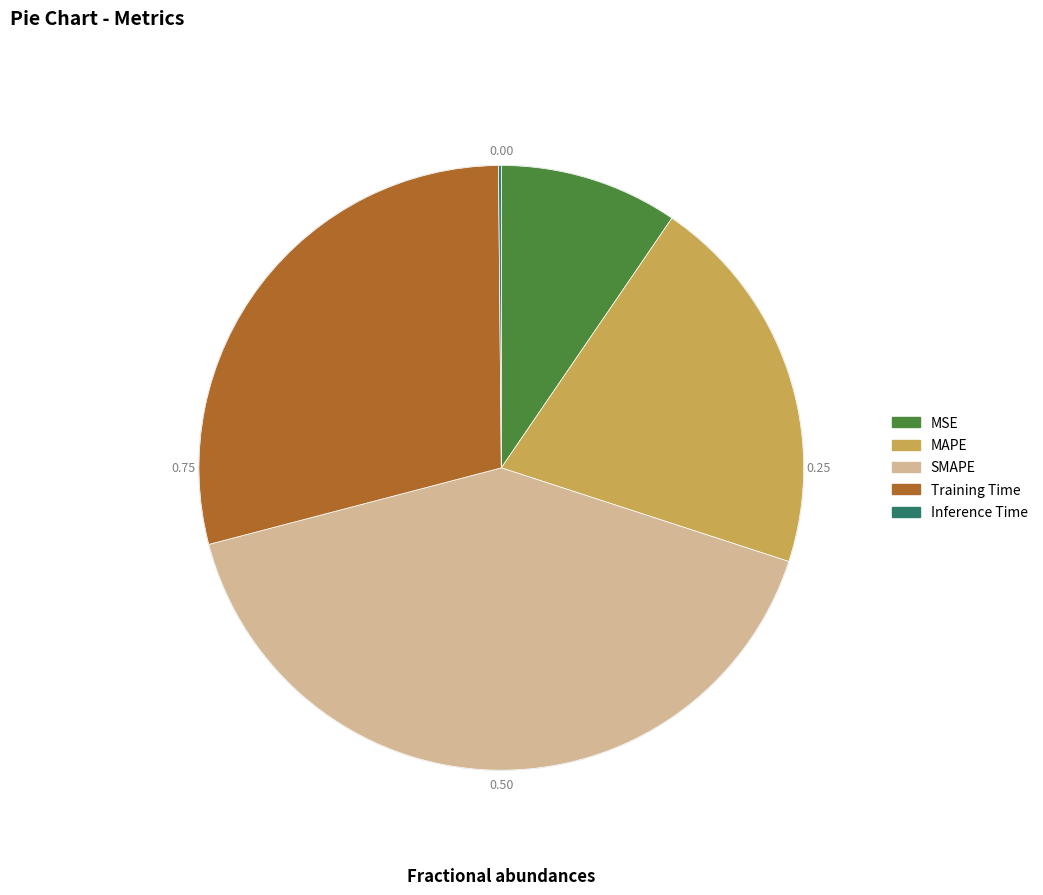

Does MSE account for over 50% of the chart?

No